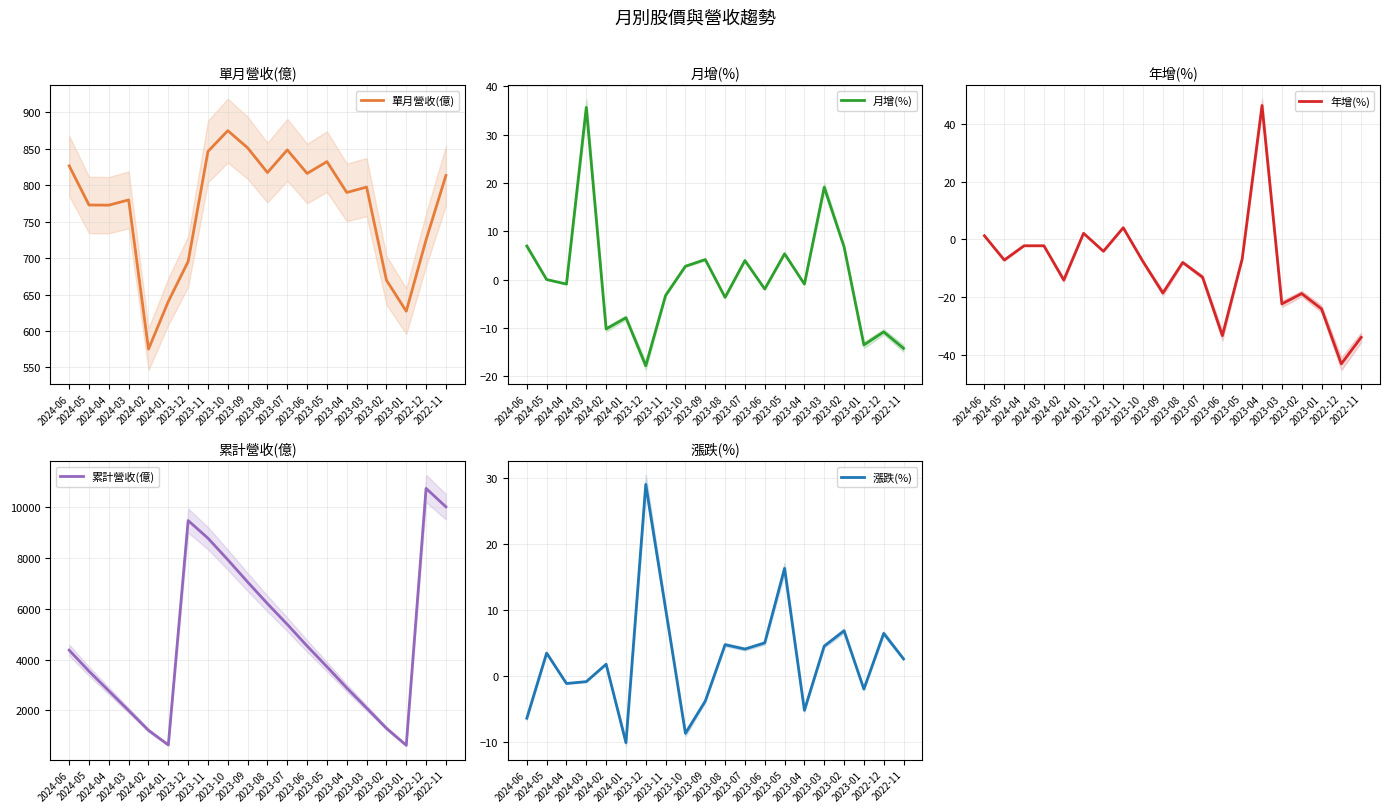

How many interior local peaks does the 漲跌(%) series have?

7